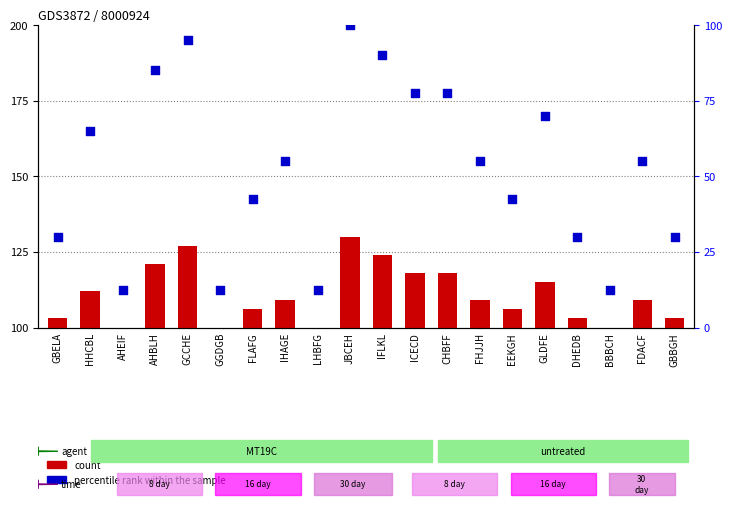

Which series contains the lowest Y value?

count